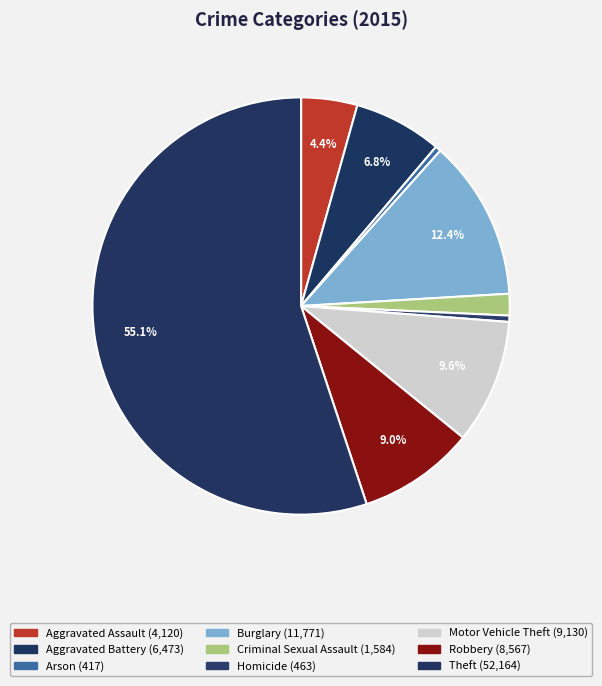

Combined, what portion of the pie is Theft and Robbery?

64.1%